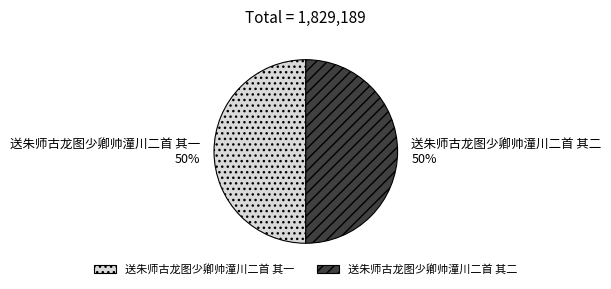

How many slices are in this pie chart?

2